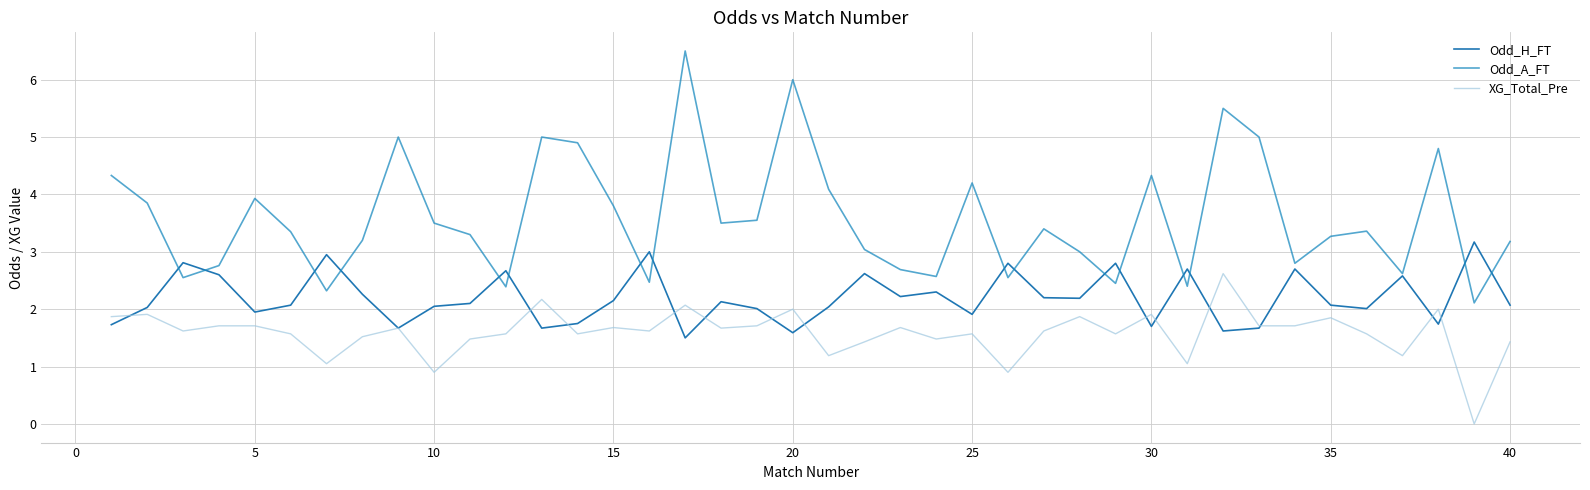

Does the chart have visible grid lines?

Yes